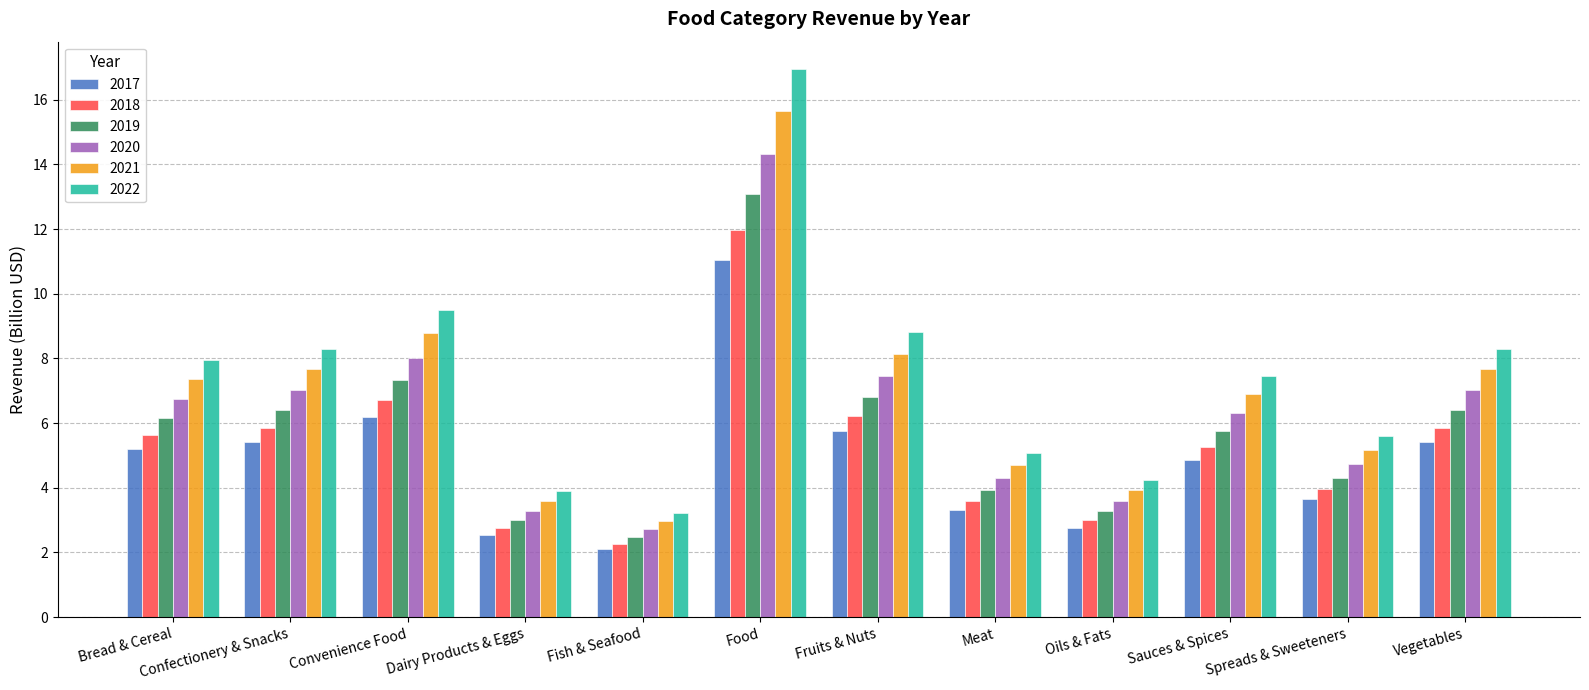

What is the total value across all series at Oils & Fats?

20.8